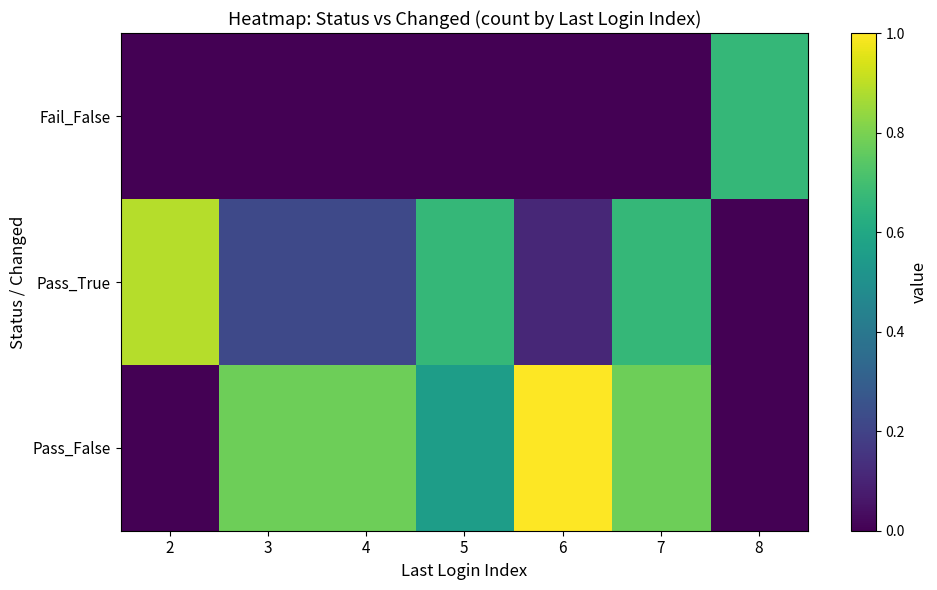

What is the difference between the highest and lowest values at 5?

0.7